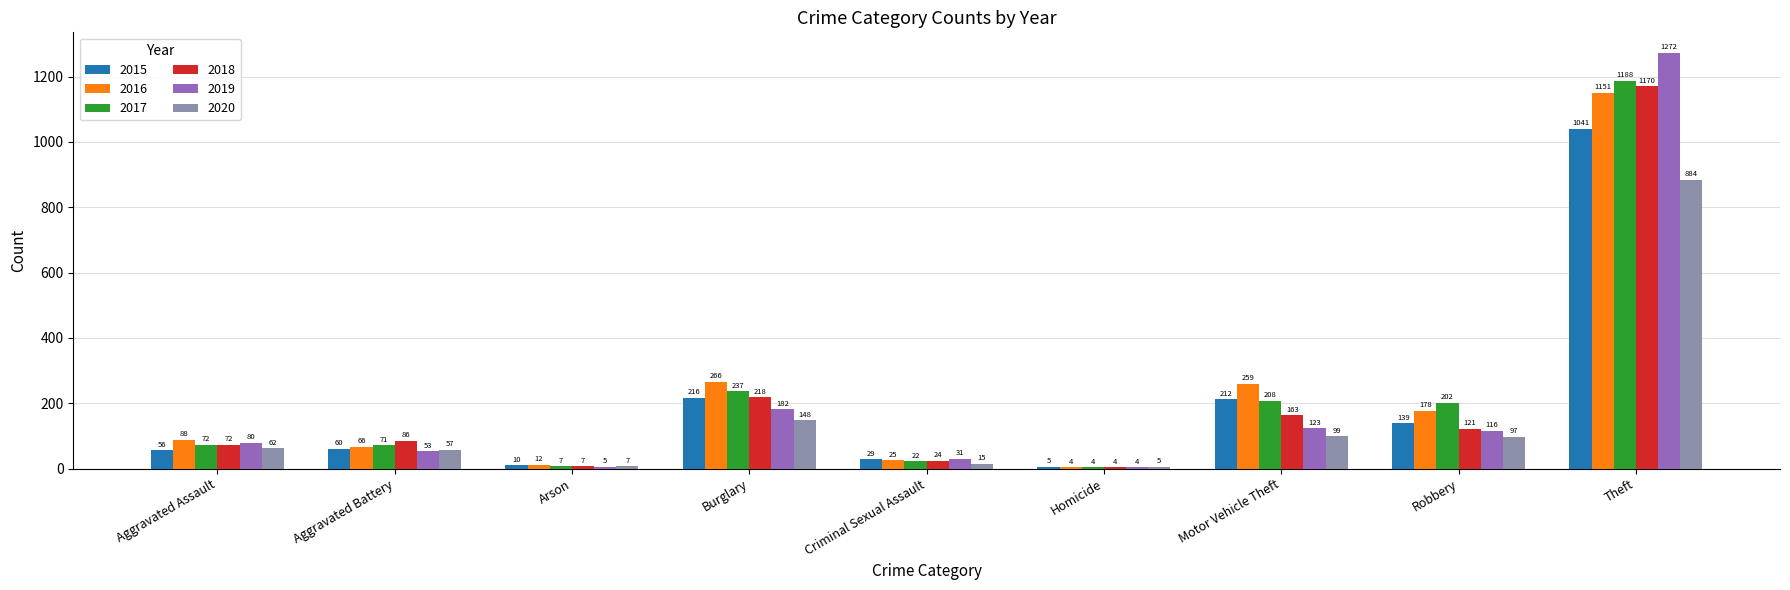

What is the highest value of the 2015 series?

1041